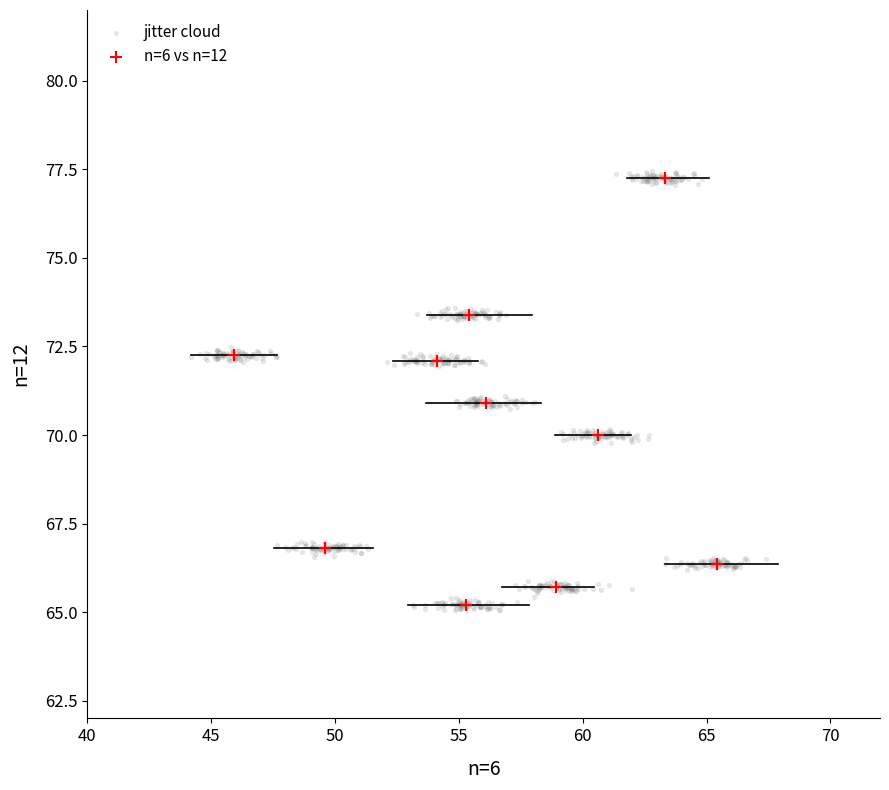

Which series has the widest spread of Y values?

jitter cloud